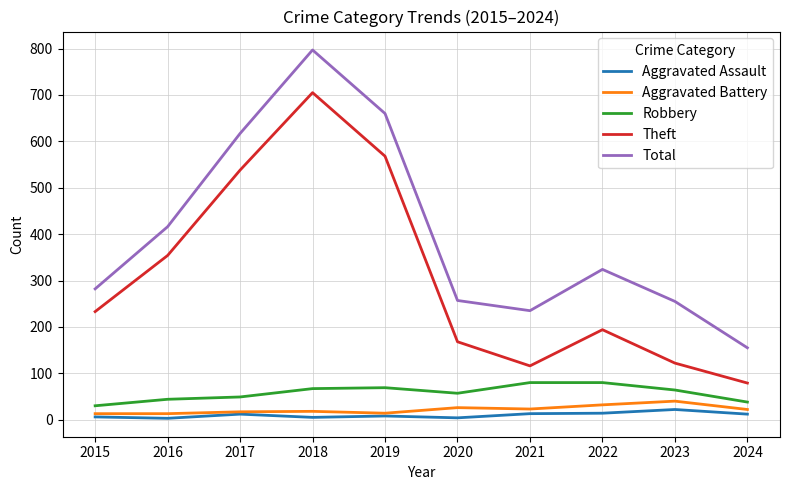

In Total, how many points are higher than both neighbors (excluding endpoints)?

2